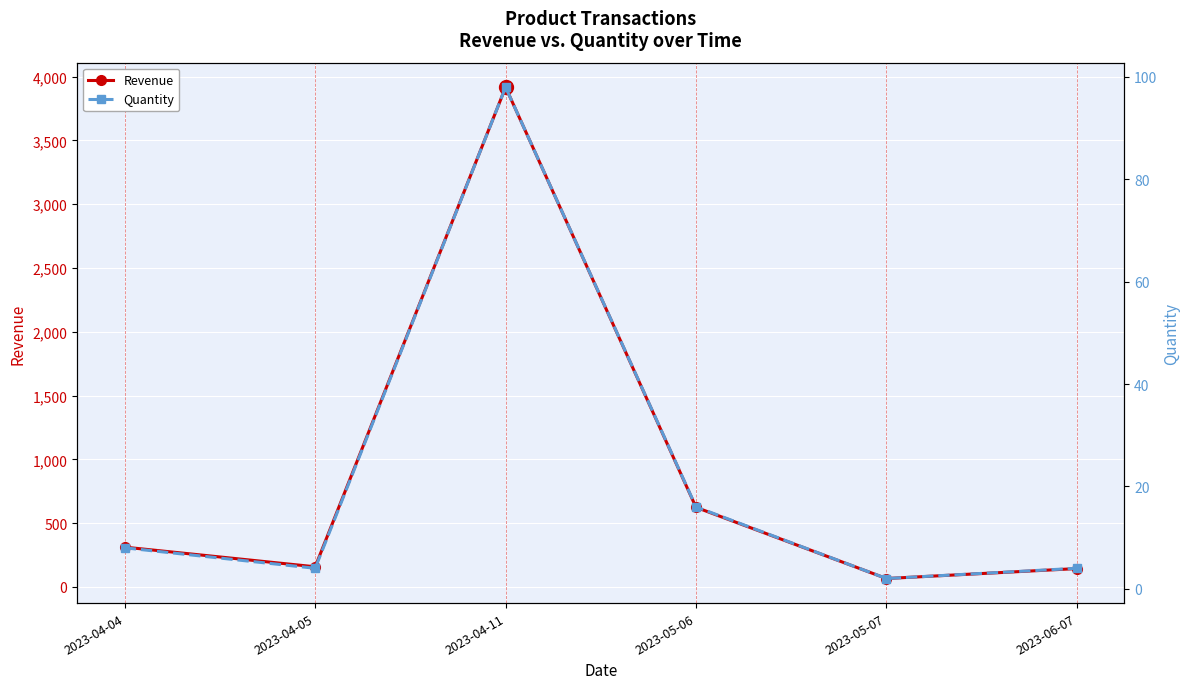

List the series in order of their peak value, lowest first.

Quantity, Revenue